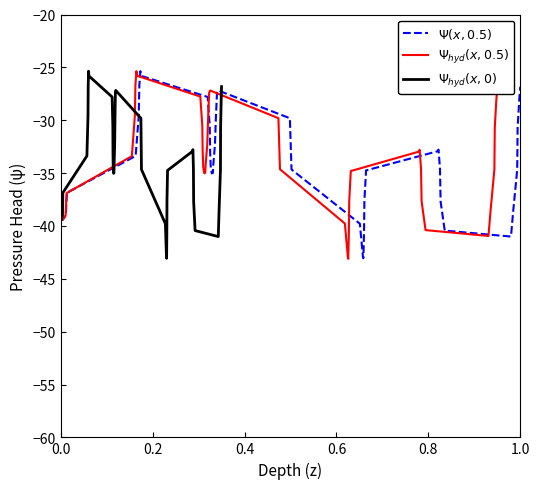

What is the value of the $\Psi(x, 0.5)$ point at the 20th from the left?

-27.4